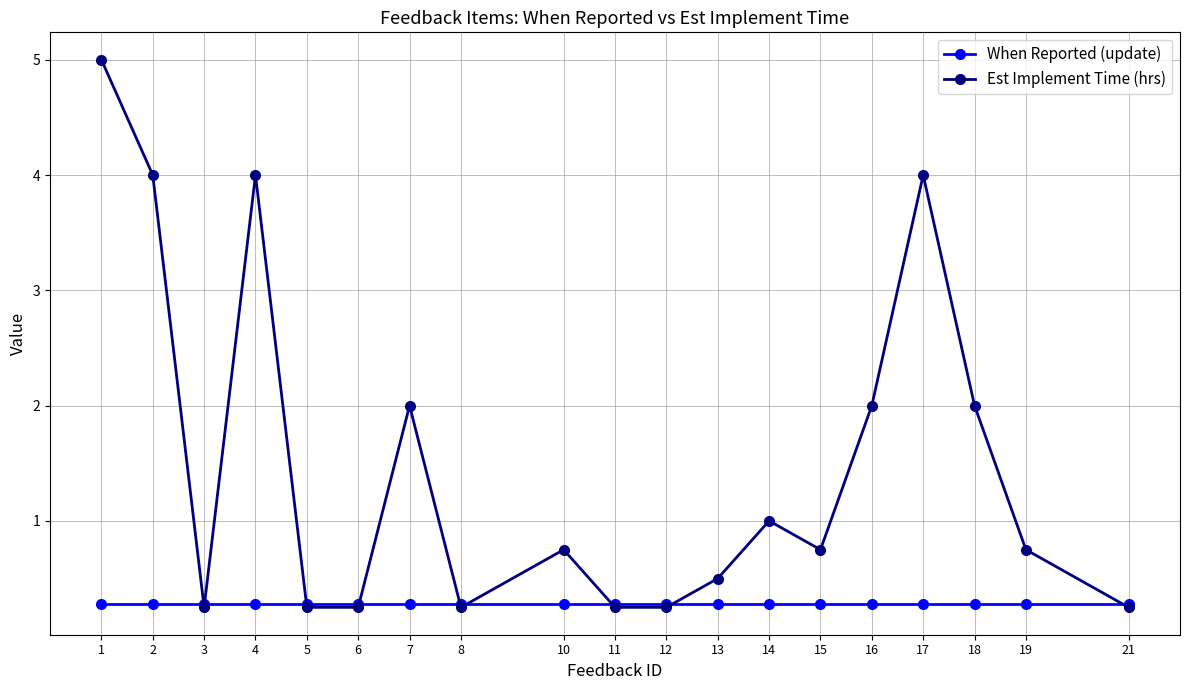

The value of When Reported (update) at 18 is 0.3. True or false?

True